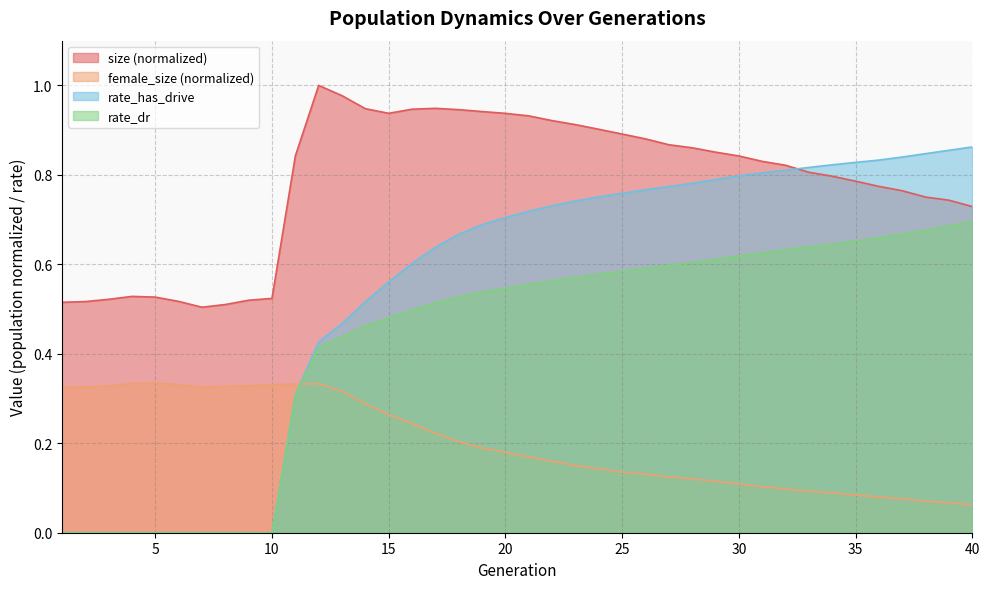

In female_size, how many points are higher than both neighbors (excluding endpoints)?

2